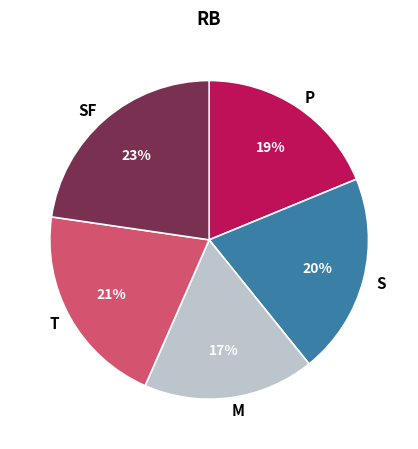

Does any single category account for the majority?

No